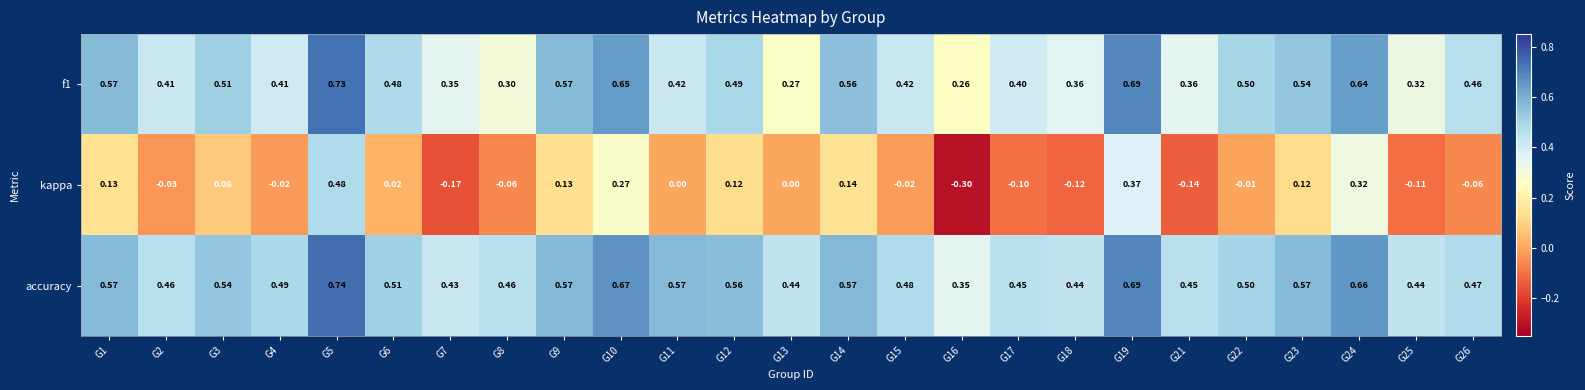

Which series has the largest total across all categories?

accuracy